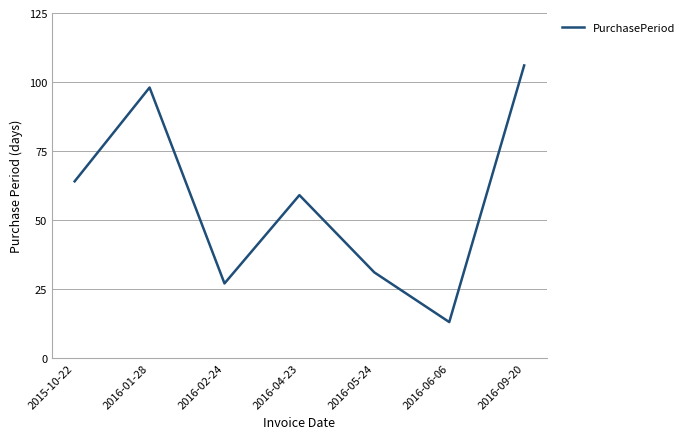

The chart shows a value of 98 at 2016-01-28. True or false?

True